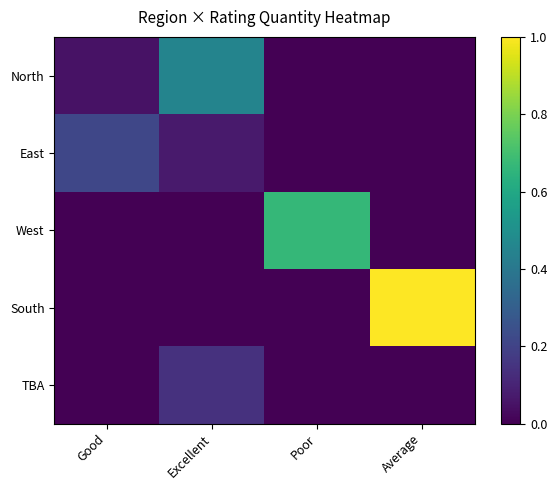

Which series has the largest total across all categories?

South